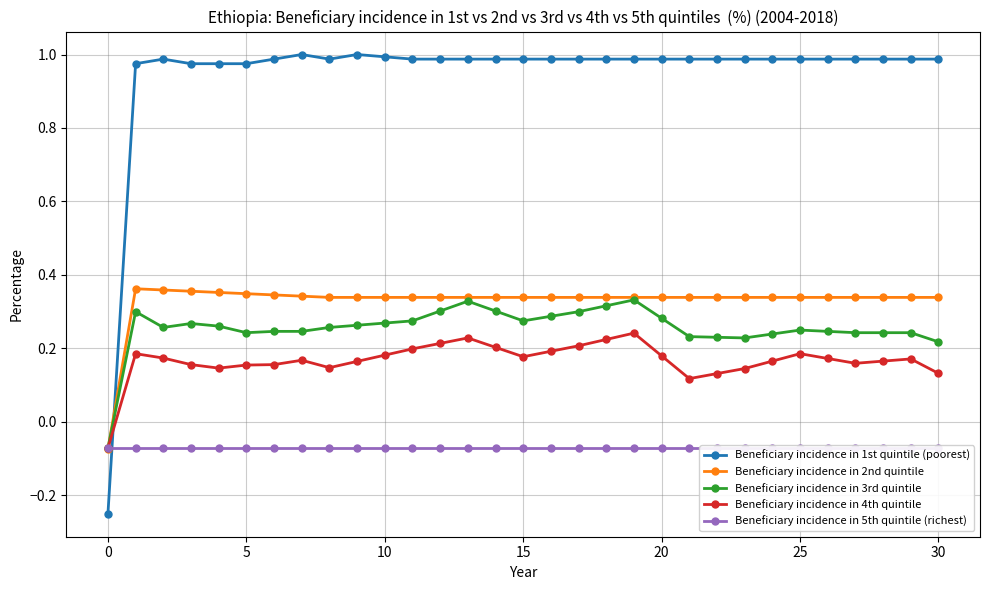

How many data points does each series have?

31